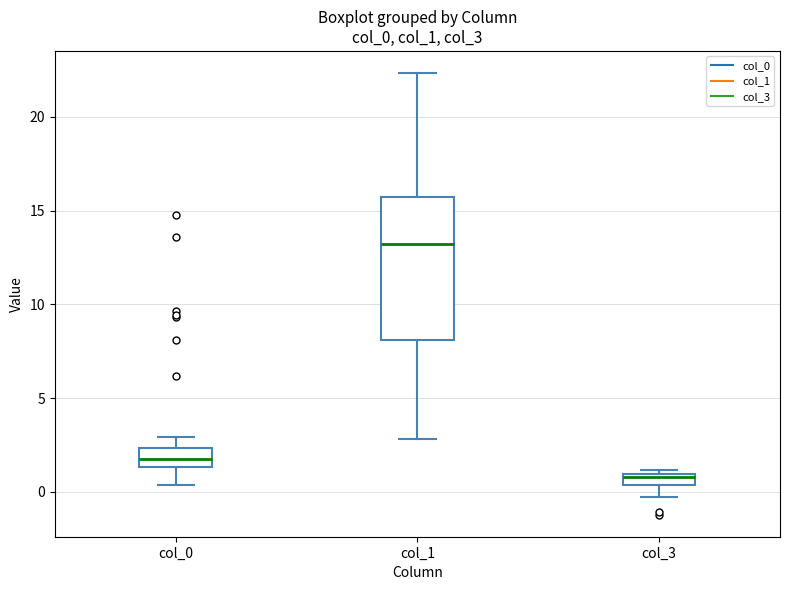

Which box has the highest median line?

col_1